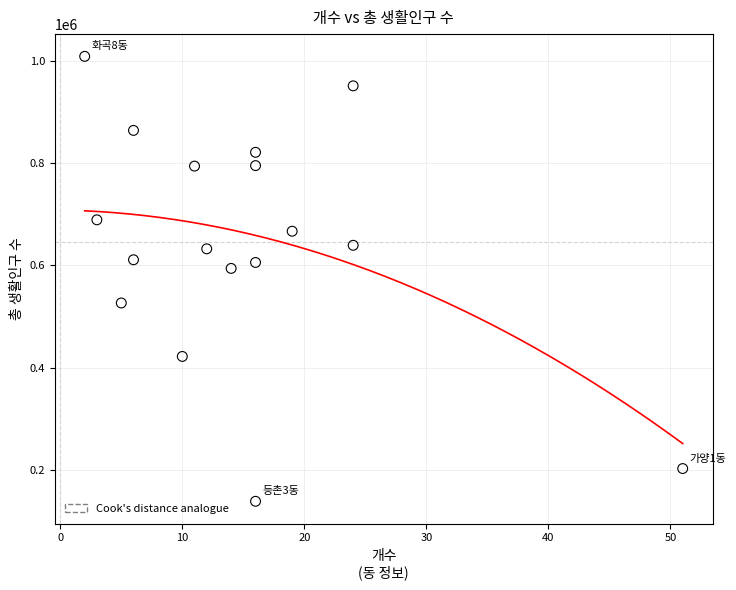

What Y value in the scatter plot is closest to 573438?

593831.0